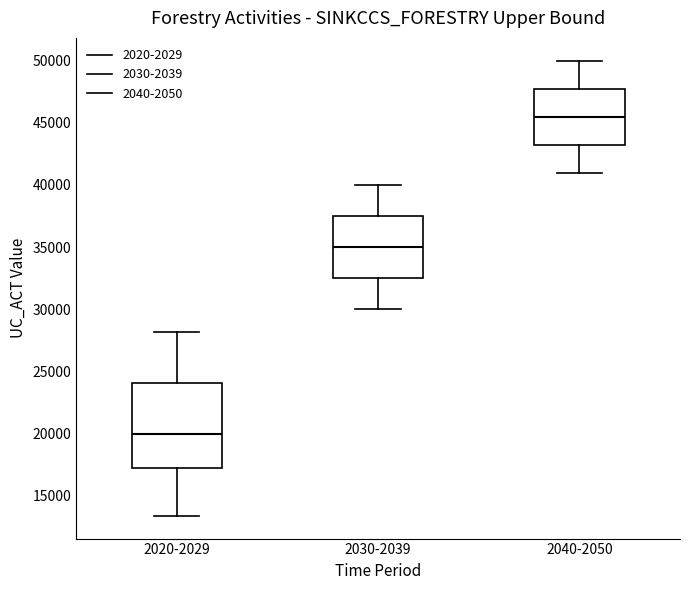

Which box's median line is the highest?

2040-2050